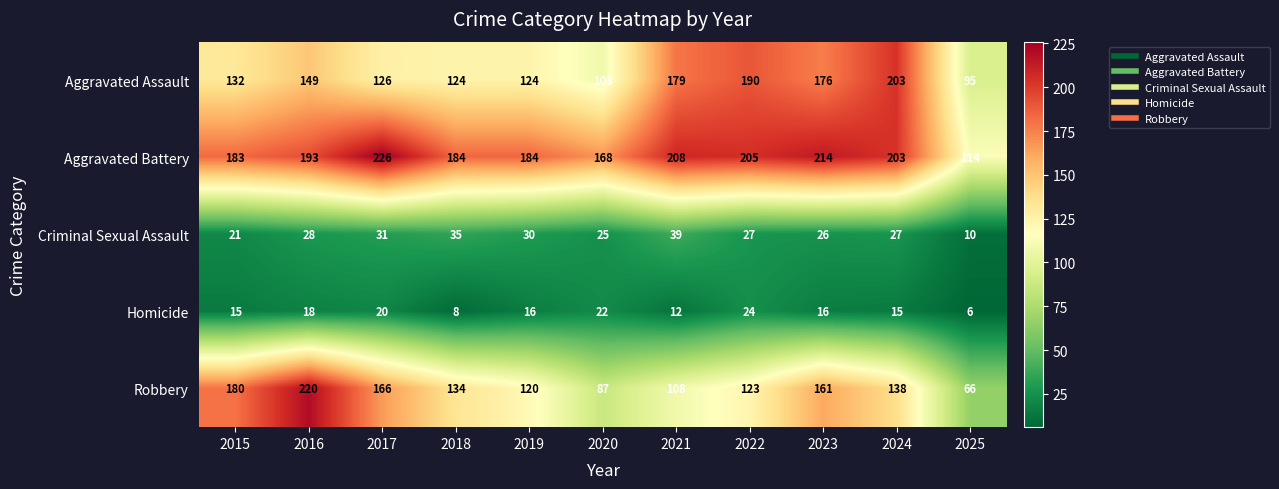

Which series has the largest range (max minus min)?

Robbery